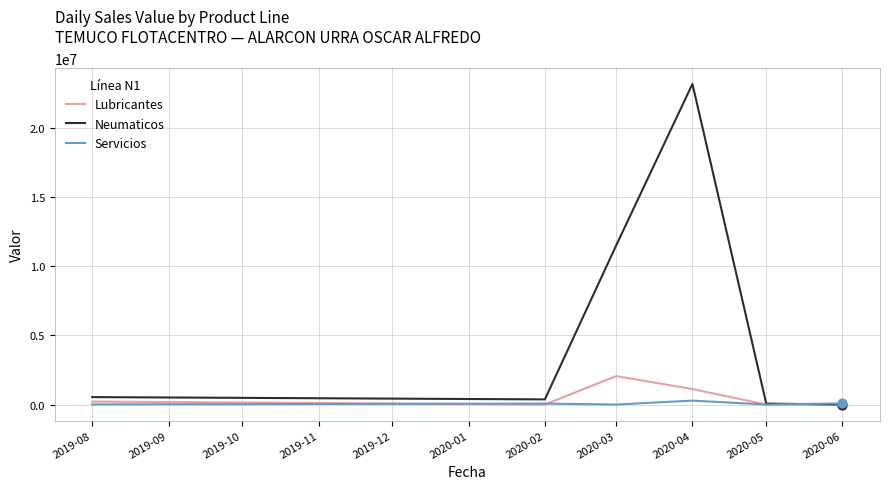

Which series changed the most between 2020-02 and 2020-04?

Neumaticos